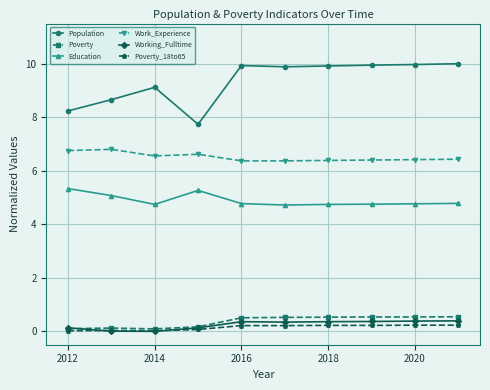

What is the difference between the second highest and second lowest values in the Population series?

1.7